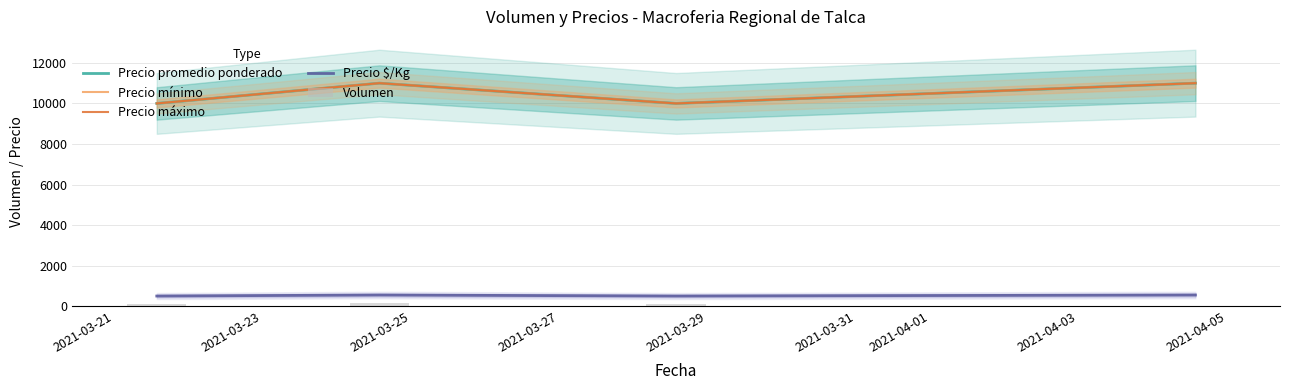

What is the value of the Precio máximo bar at the 4th from the left?

11000